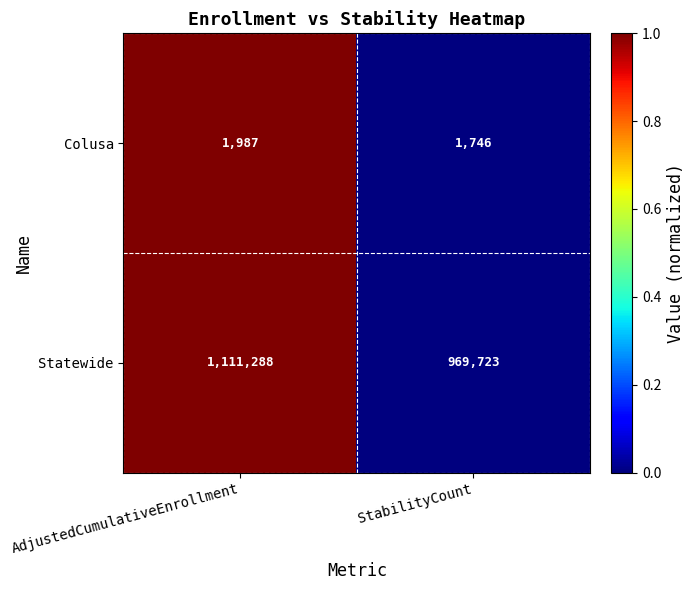

What value does the Colusa series have at AdjustedCumulativeEnrollment?

1987